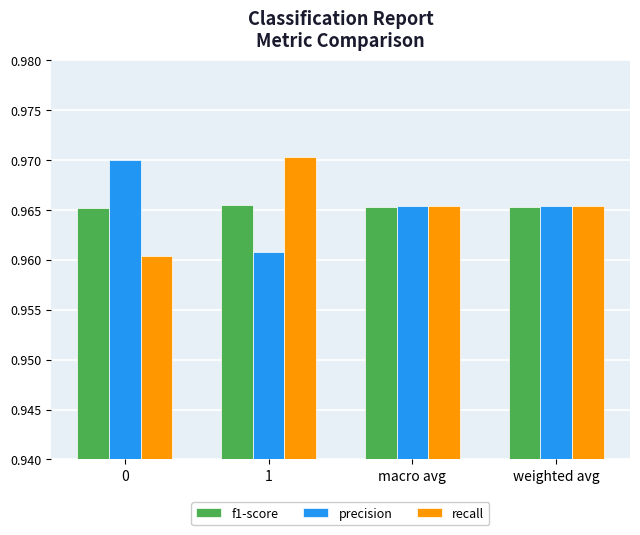

What are all the series names shown in the legend?

f1-score, precision, recall